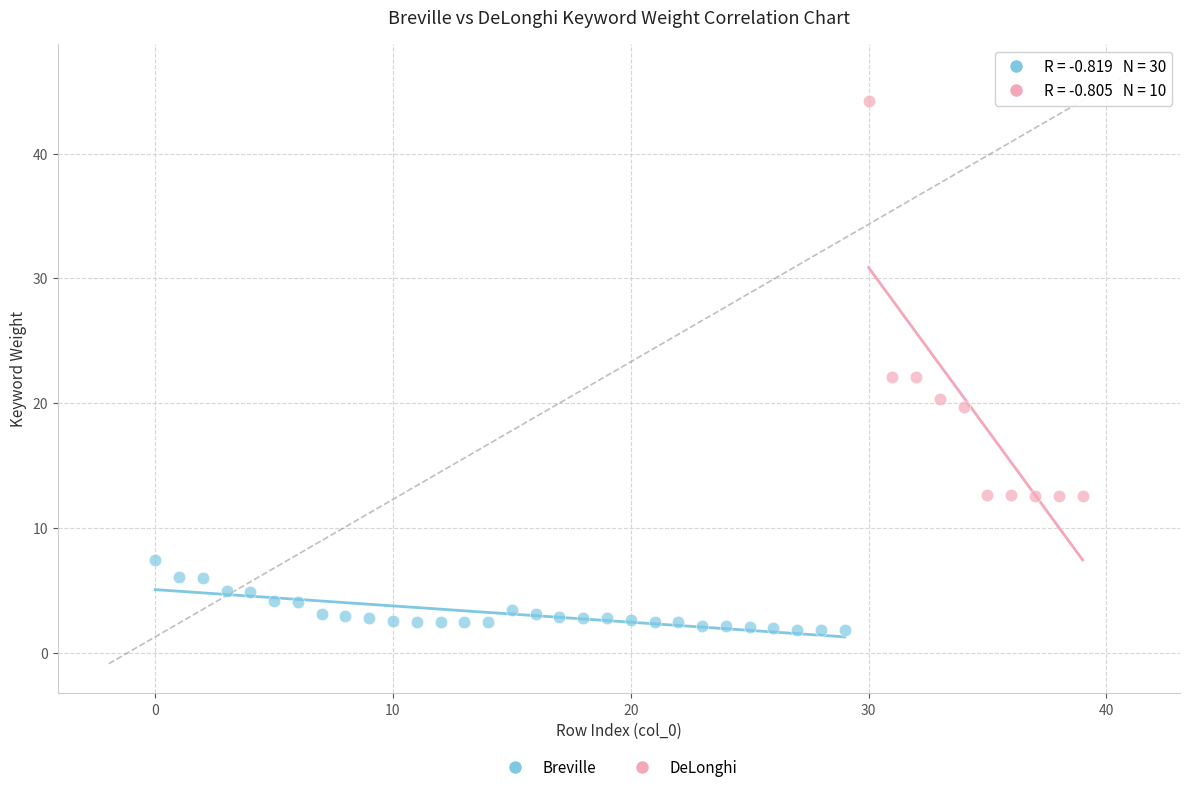

Which series has the largest Y range (max minus min)?

DeLonghi